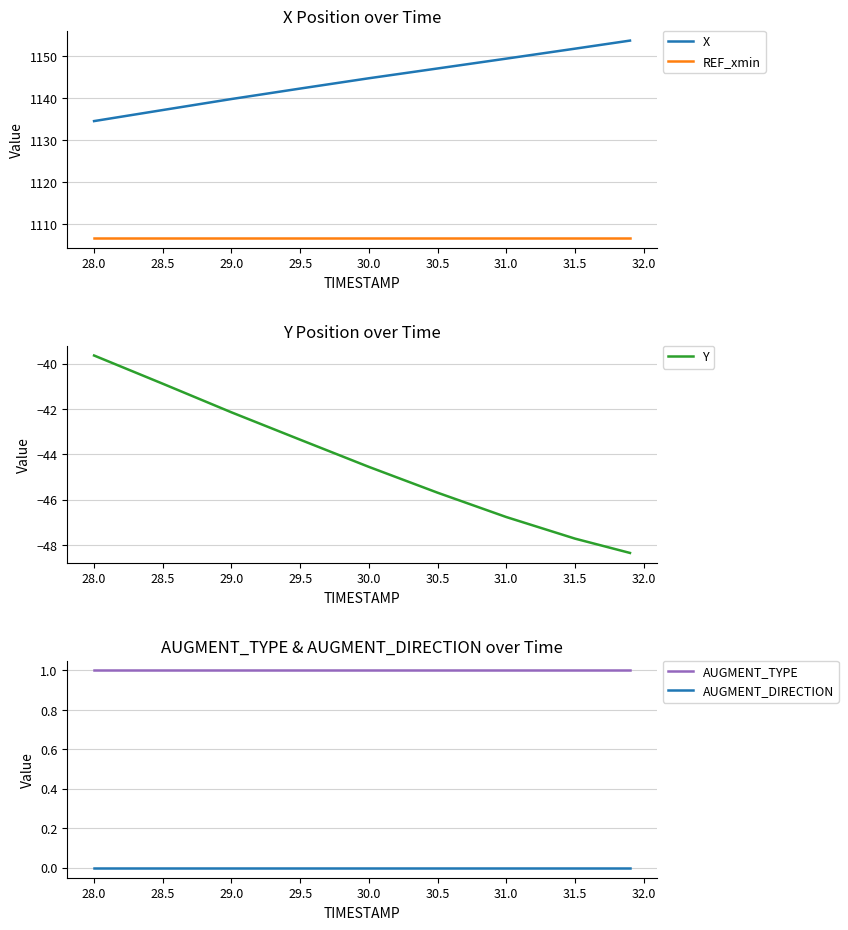

True or false: X and REF_xmin intersect in this chart.

False